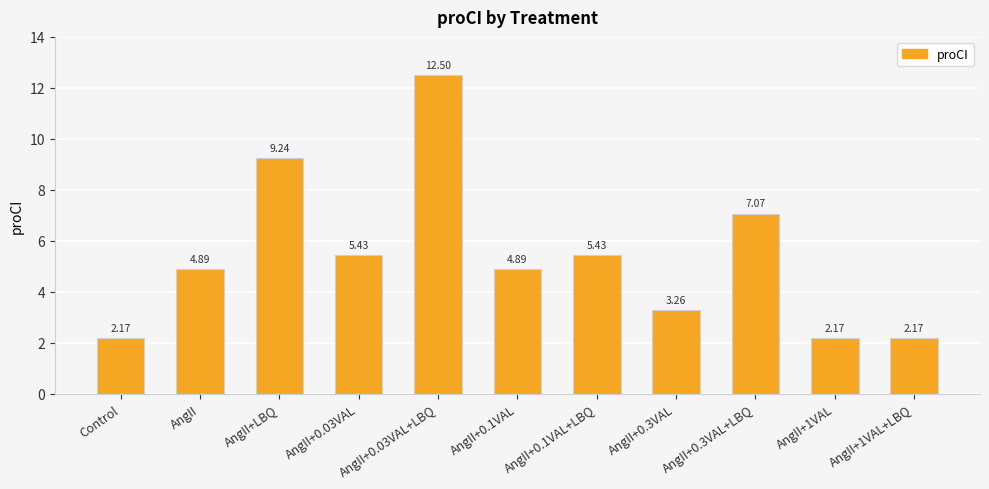

At which label does the data first exceed 4?

AngII